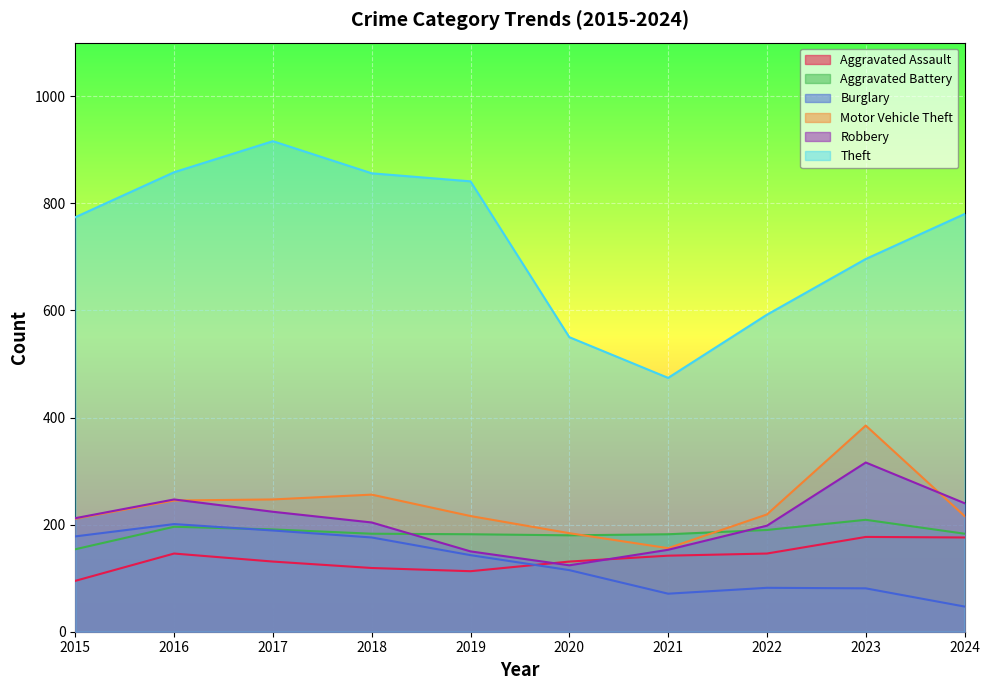

List the labels in order of Aggravated Assault value, smallest first.

2015, 2019, 2018, 2017, 2020, 2021, 2016, 2022, 2024, 2023